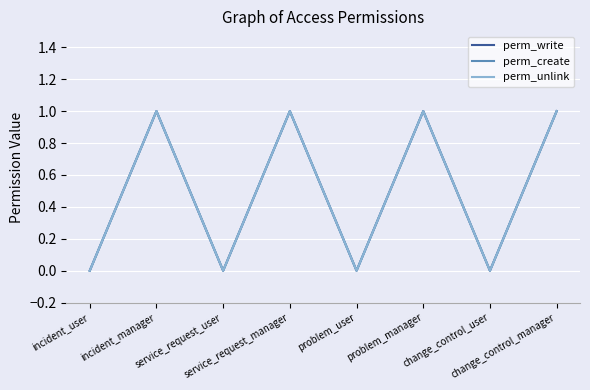

Is this an area chart (filled region under the line)?

No